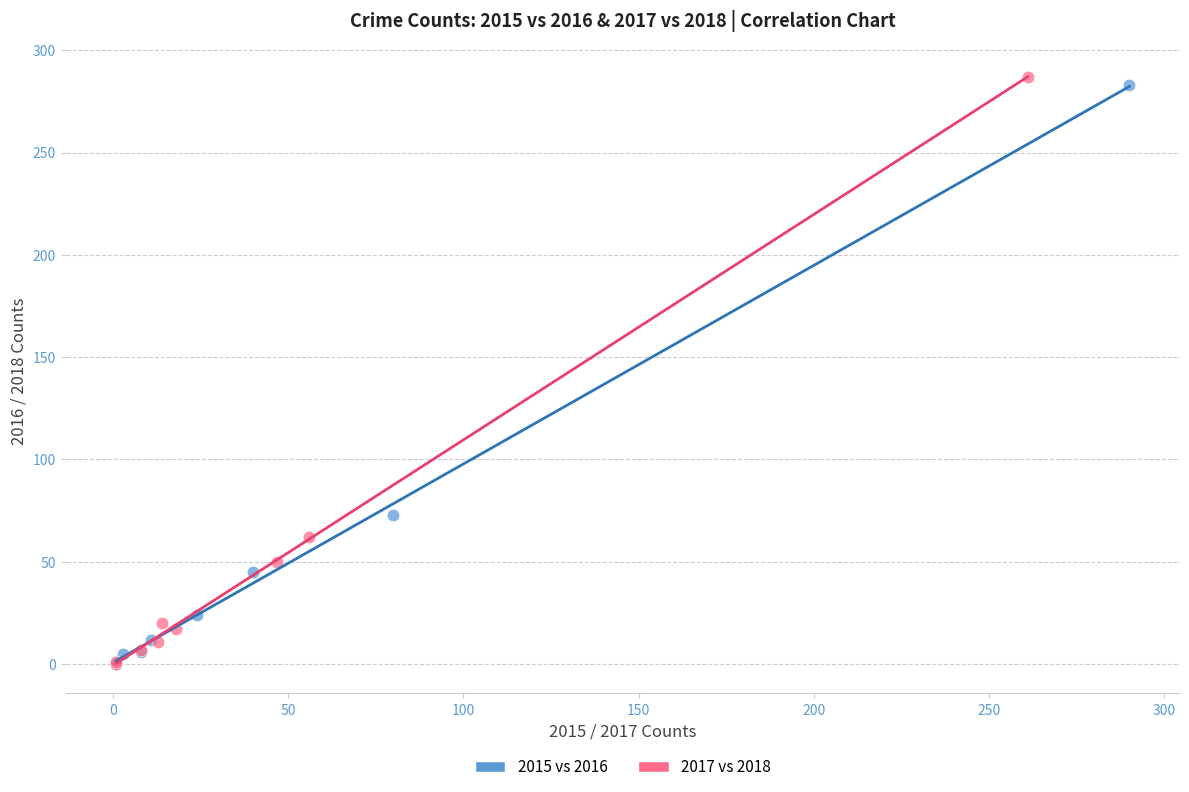

What are all the series names shown in the legend?

2015 vs 2016, 2017 vs 2018